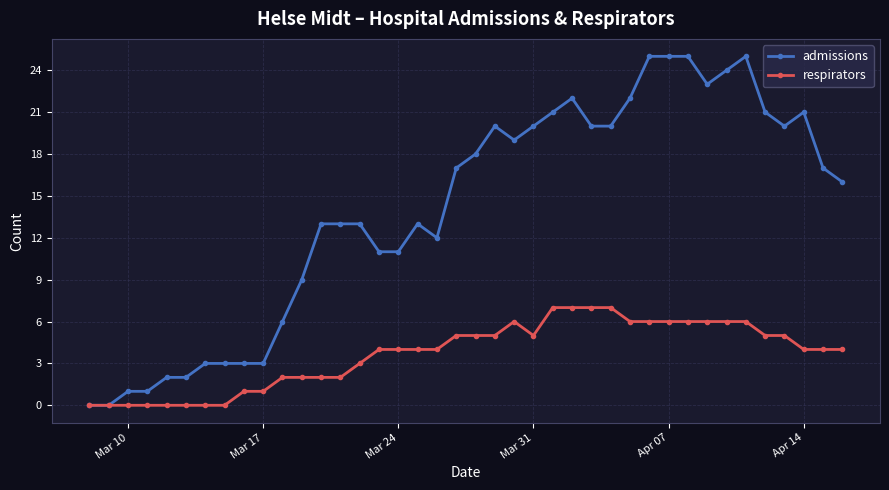

How many respirators values are between 2 and 6?

26